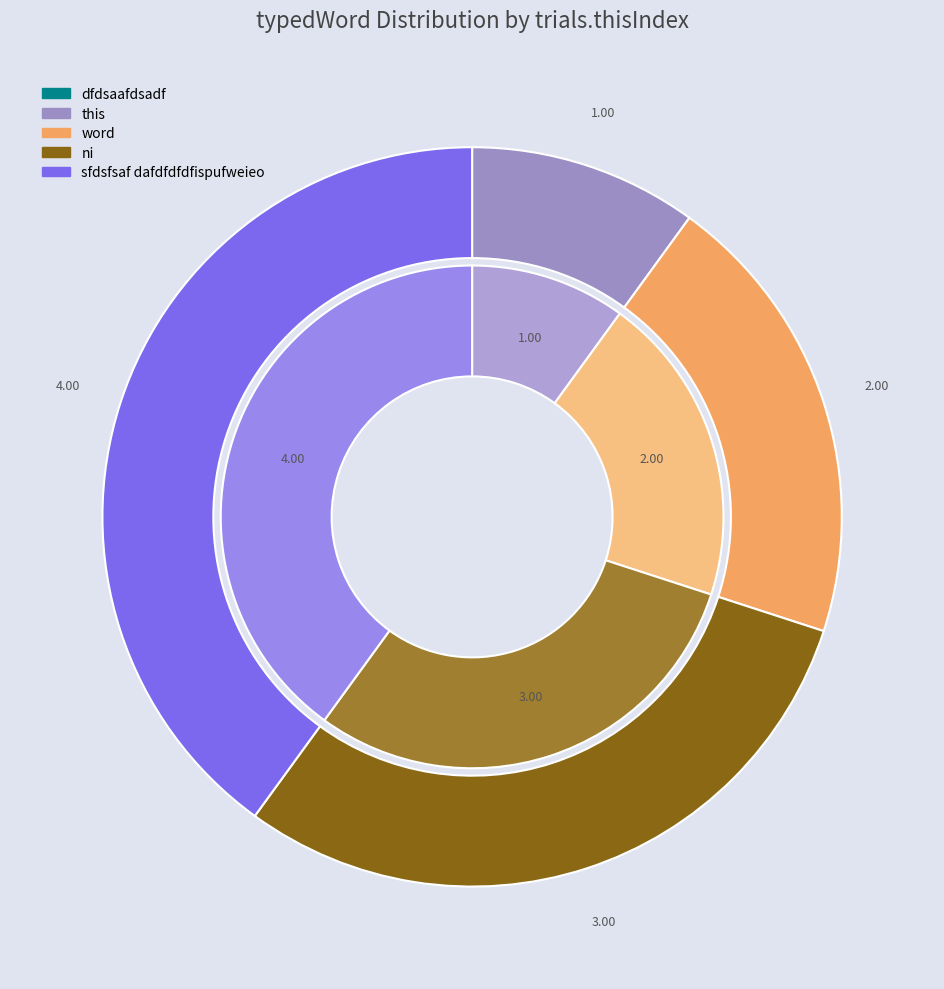

True or false: sfdsfsaf dafdfdfdfispufweieo accounts for 54% of the total.

False